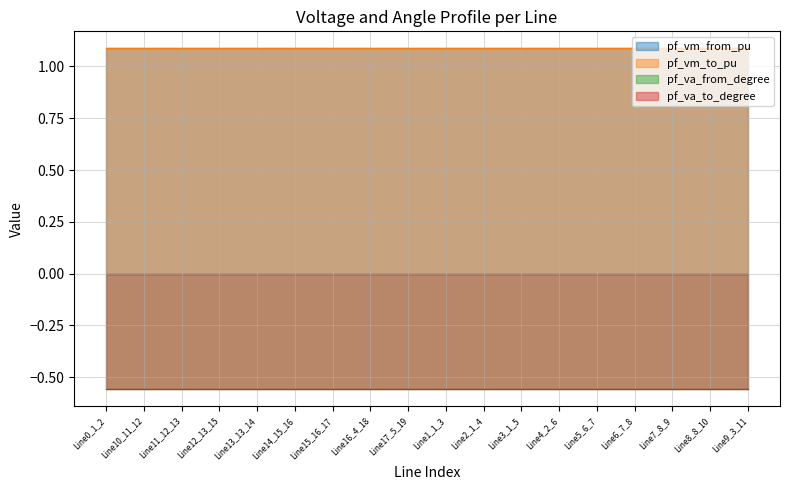

How many lines are shown in the chart?

4